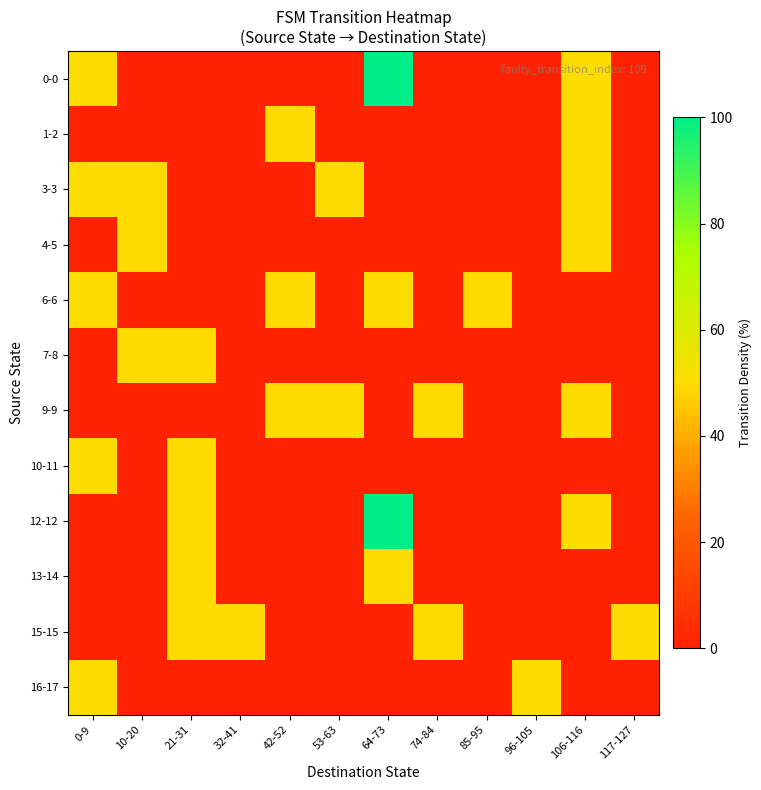

Count the number of categories in the chart.

12